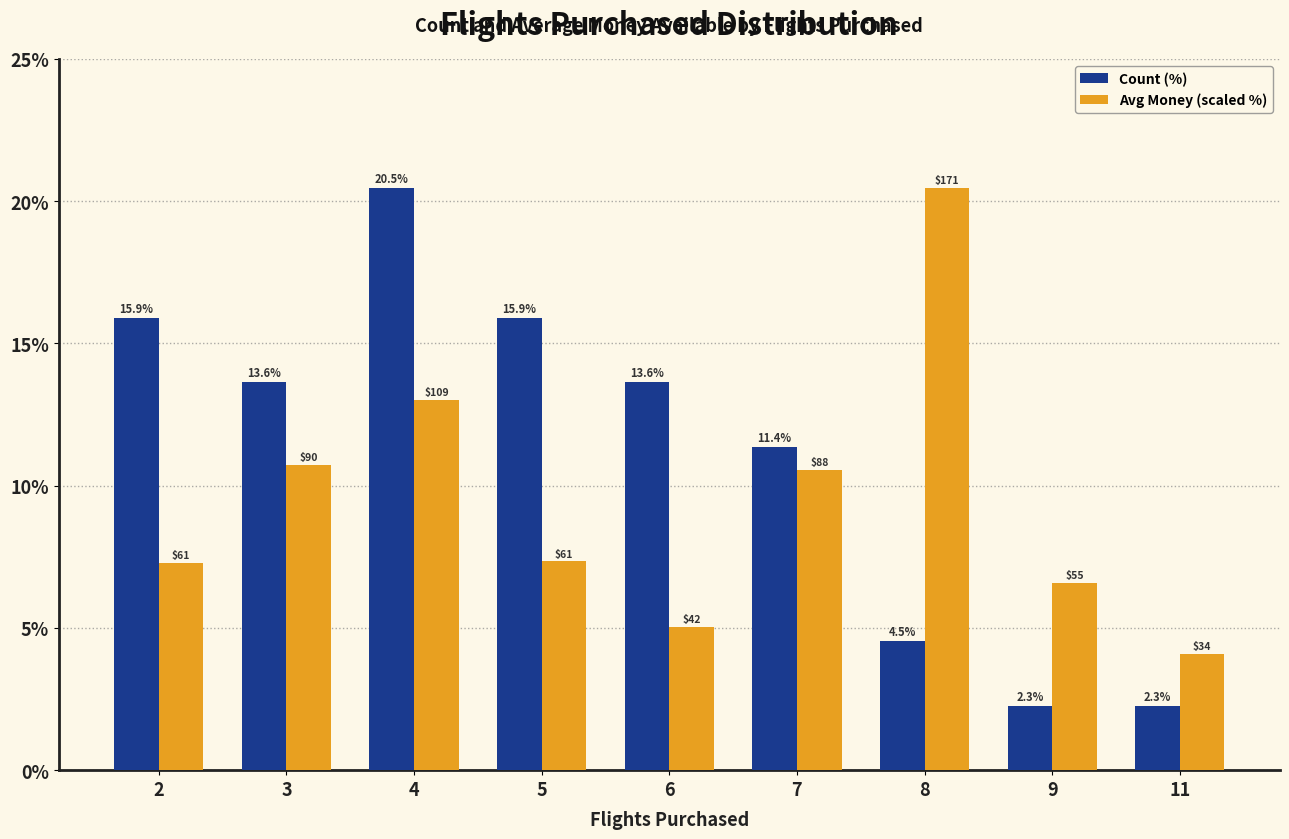

What is the minimum value for Count (%)?

2.3